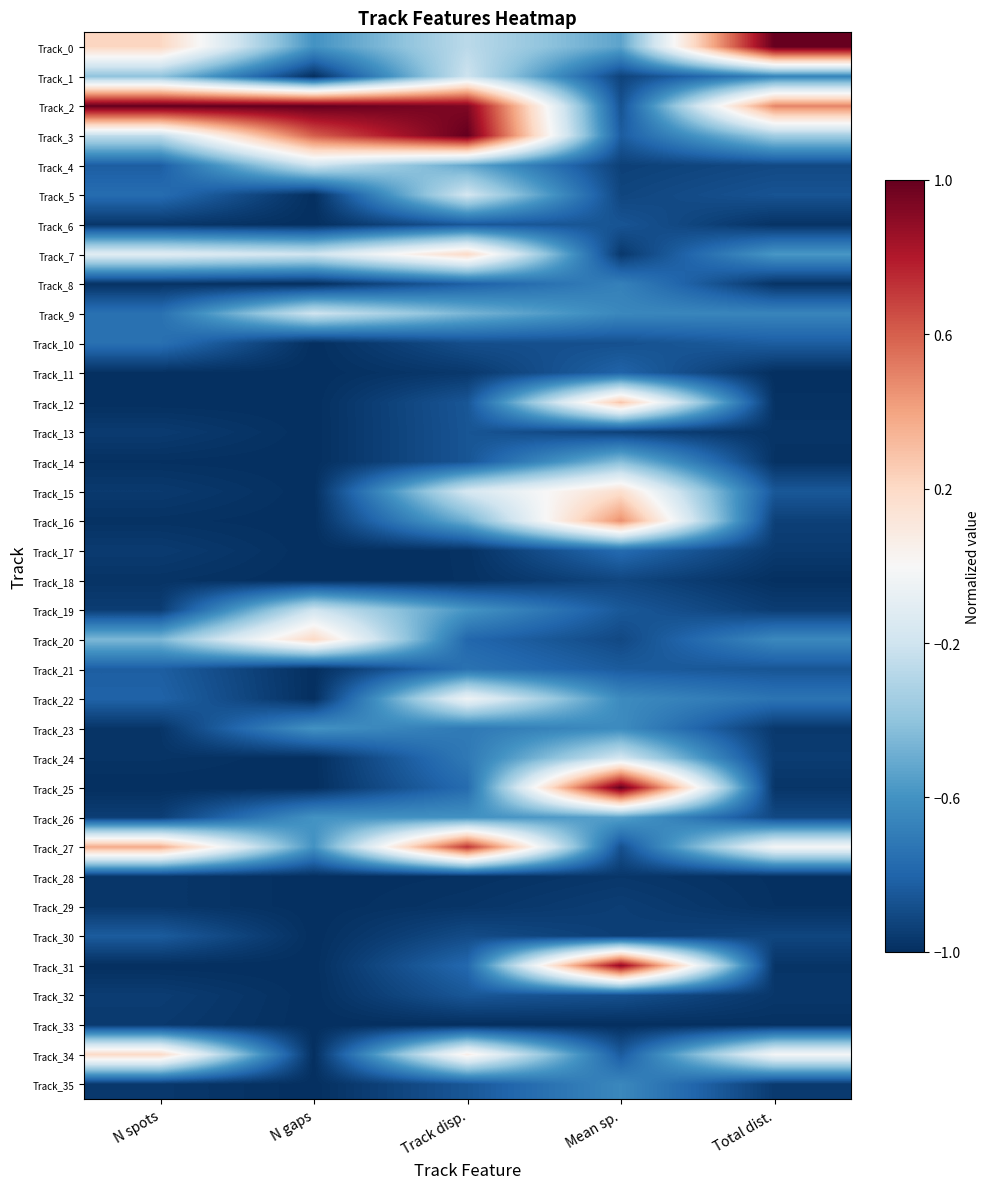

Reading right to left, extract all data points from this chart.

Track_0: Total dist.=1.0	Mean sp.=-0.5	Track disp.=-0.3	N gaps=-0.6	N spots=0.2
Track_1: Total dist.=-0.7	Mean sp.=-0.9	Track disp.=-0.2	N gaps=-1.0	N spots=-0.4
Track_2: Total dist.=0.5	Mean sp.=-0.9	Track disp.=0.9	N gaps=1.0	N spots=1.0
Track_3: Total dist.=-0.3	Mean sp.=-0.8	Track disp.=1.0	N gaps=0.6	N spots=-0.3
Track_4: Total dist.=-0.9	Mean sp.=-0.9	Track disp.=-0.5	N gaps=-0.2	N spots=-0.8
Track_5: Total dist.=-0.9	Mean sp.=-0.9	Track disp.=-0.2	N gaps=-1.0	N spots=-0.8
Track_6: Total dist.=-1.0	Mean sp.=-0.9	Track disp.=-0.8	N gaps=-1.0	N spots=-1.0
Track_7: Total dist.=-0.6	Mean sp.=-1.0	Track disp.=0.2	N gaps=-0.2	N spots=-0.1
Track_8: Total dist.=-1.0	Mean sp.=-0.7	Track disp.=-0.8	N gaps=-1.0	N spots=-1.0
Track_9: Total dist.=-0.7	Mean sp.=-0.6	Track disp.=-0.5	N gaps=-0.2	N spots=-0.7
Track_10: Total dist.=-0.8	Mean sp.=-0.9	Track disp.=-0.9	N gaps=-1.0	N spots=-0.7
Track_11: Total dist.=-1.0	Mean sp.=-0.8	Track disp.=-1.0	N gaps=-1.0	N spots=-1.0
Track_12: Total dist.=-1.0	Mean sp.=0.3	Track disp.=-0.9	N gaps=-1.0	N spots=-1.0
Track_13: Total dist.=-1.0	Mean sp.=-0.9	Track disp.=-0.9	N gaps=-1.0	N spots=-1.0
Track_14: Total dist.=-1.0	Mean sp.=-0.4	Track disp.=-0.9	N gaps=-1.0	N spots=-1.0
Track_15: Total dist.=-0.8	Mean sp.=0.2	Track disp.=-0.2	N gaps=-1.0	N spots=-1.0
Track_16: Total dist.=-0.9	Mean sp.=0.5	Track disp.=-0.5	N gaps=-1.0	N spots=-1.0
Track_17: Total dist.=-1.0	Mean sp.=-0.8	Track disp.=-1.0	N gaps=-1.0	N spots=-1.0
Track_18: Total dist.=-1.0	Mean sp.=-0.9	Track disp.=-1.0	N gaps=-1.0	N spots=-1.0
Track_19: Total dist.=-0.9	Mean sp.=-0.8	Track disp.=-0.6	N gaps=-0.2	N spots=-0.9
Track_20: Total dist.=-0.6	Mean sp.=-0.9	Track disp.=-0.8	N gaps=0.2	N spots=-0.5
Track_21: Total dist.=-0.9	Mean sp.=-0.8	Track disp.=-0.7	N gaps=-1.0	N spots=-0.8
Track_22: Total dist.=-0.7	Mean sp.=-0.6	Track disp.=-0.0	N gaps=-1.0	N spots=-0.8
Track_23: Total dist.=-1.0	Mean sp.=-0.6	Track disp.=-0.7	N gaps=-0.6	N spots=-1.0
Track_24: Total dist.=-1.0	Mean sp.=-0.2	Track disp.=-0.7	N gaps=-1.0	N spots=-1.0
Track_25: Total dist.=-1.0	Mean sp.=1.0	Track disp.=-0.8	N gaps=-1.0	N spots=-1.0
Track_26: Total dist.=-0.9	Mean sp.=-0.5	Track disp.=-0.6	N gaps=-0.6	N spots=-0.9
Track_27: Total dist.=-0.0	Mean sp.=-0.9	Track disp.=0.7	N gaps=-0.6	N spots=0.4
Track_28: Total dist.=-1.0	Mean sp.=-1.0	Track disp.=-1.0	N gaps=-1.0	N spots=-1.0
Track_29: Total dist.=-1.0	Mean sp.=-0.9	Track disp.=-1.0	N gaps=-1.0	N spots=-1.0
Track_30: Total dist.=-0.9	Mean sp.=-0.9	Track disp.=-0.9	N gaps=-1.0	N spots=-0.8
Track_31: Total dist.=-1.0	Mean sp.=0.9	Track disp.=-0.8	N gaps=-1.0	N spots=-1.0
Track_32: Total dist.=-1.0	Mean sp.=-0.9	Track disp.=-0.9	N gaps=-1.0	N spots=-0.9
Track_33: Total dist.=-1.0	Mean sp.=-1.0	Track disp.=-1.0	N gaps=-1.0	N spots=-1.0
Track_34: Total dist.=-0.0	Mean sp.=-0.8	Track disp.=0.1	N gaps=-1.0	N spots=0.2
Track_35: Total dist.=-1.0	Mean sp.=-0.6	Track disp.=-0.9	N gaps=-1.0	N spots=-1.0